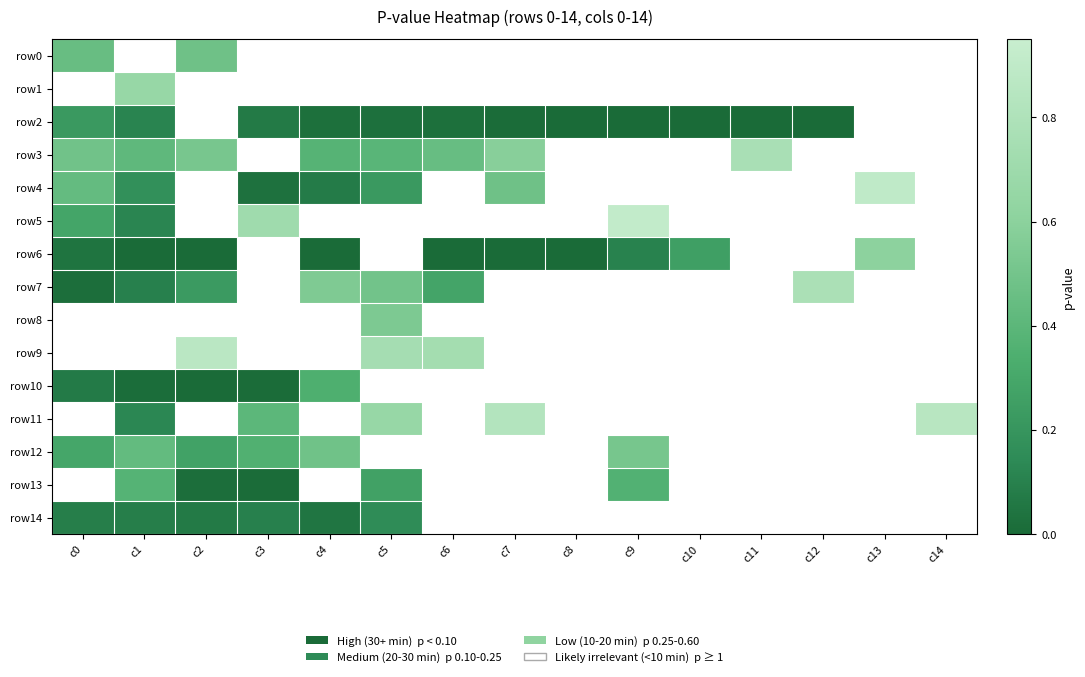

What value does the row3 series have at c6?

0.4